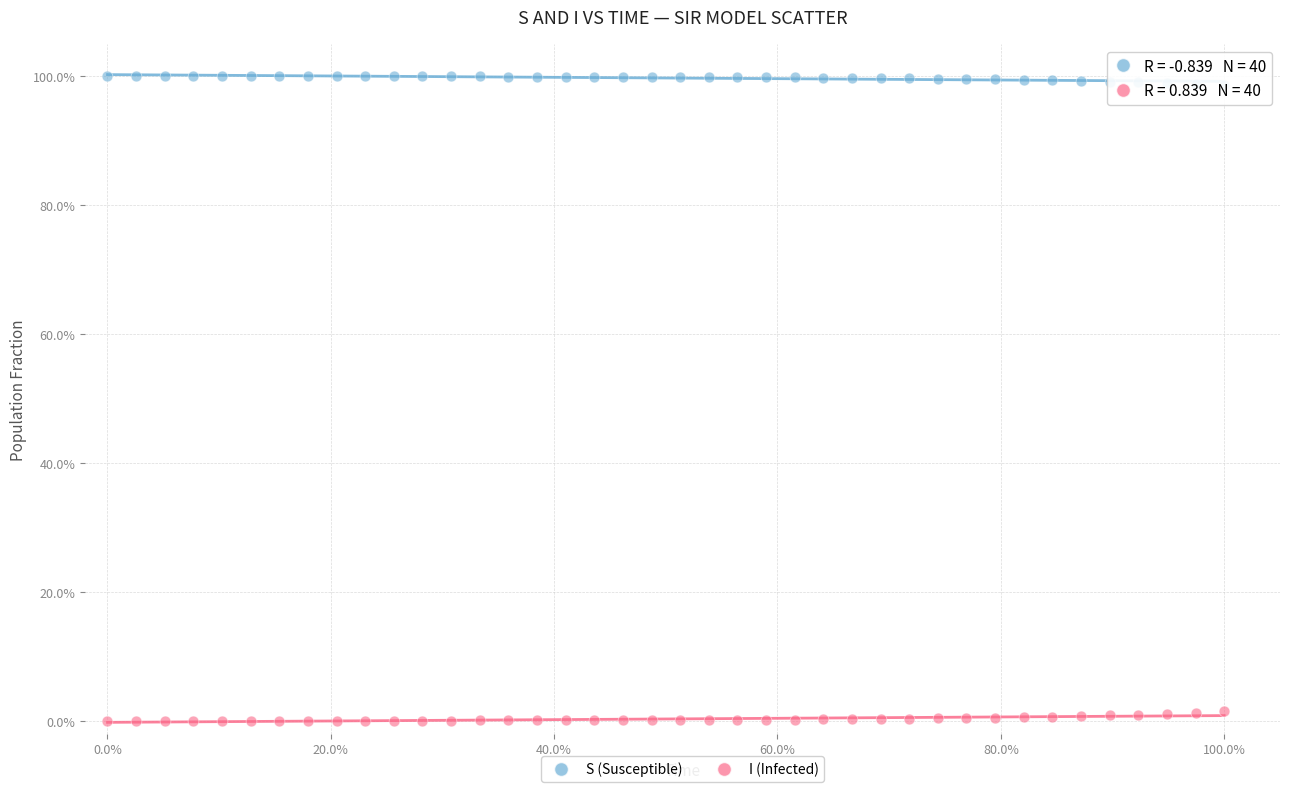

Across all data points, what is the range of X values (max minus min)?

100.0